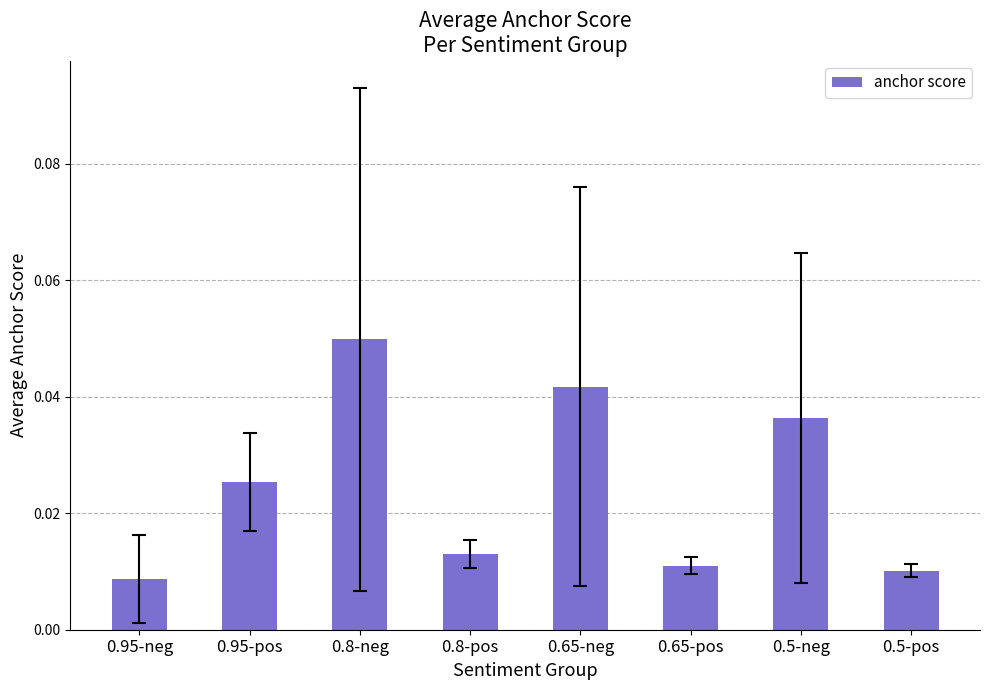

Which label corresponds to the largest value in the chart?

0.8-neg